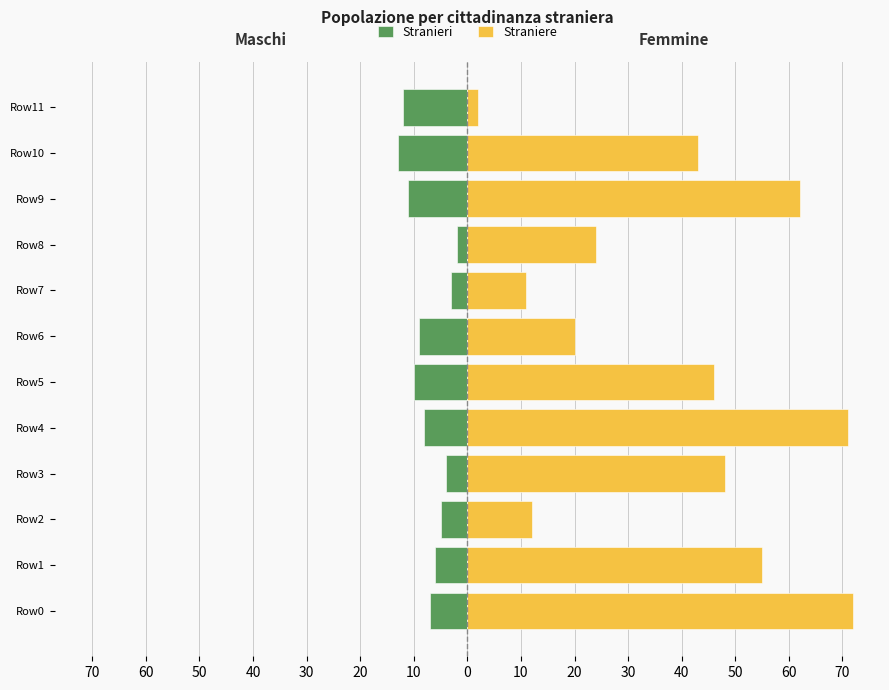

Count the number of data series in this chart.

2